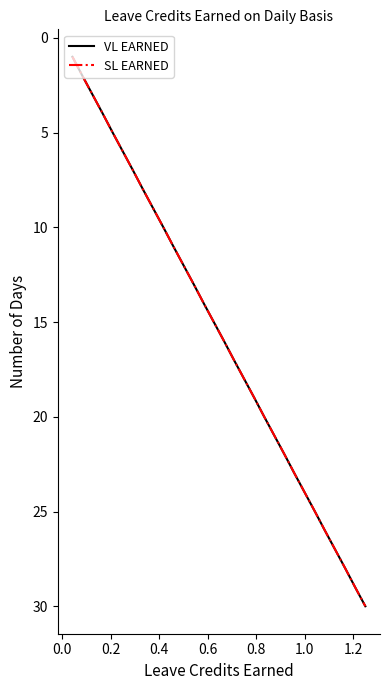

True or false: VL EARNED has more than 0 points higher than both neighbors.

False